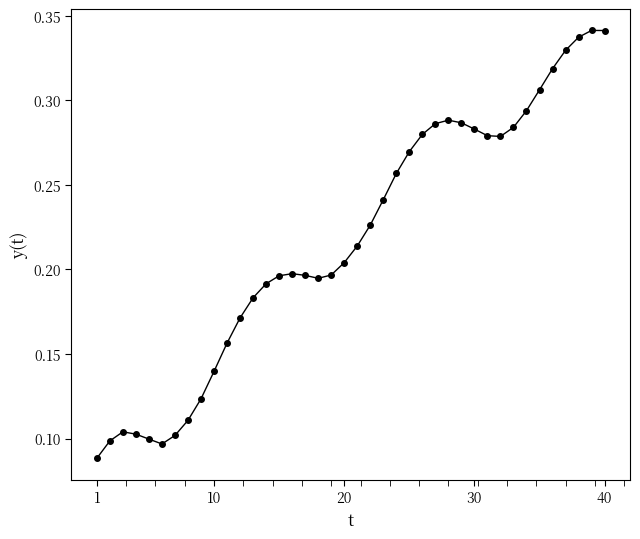

What is the sum of all values?

8.7